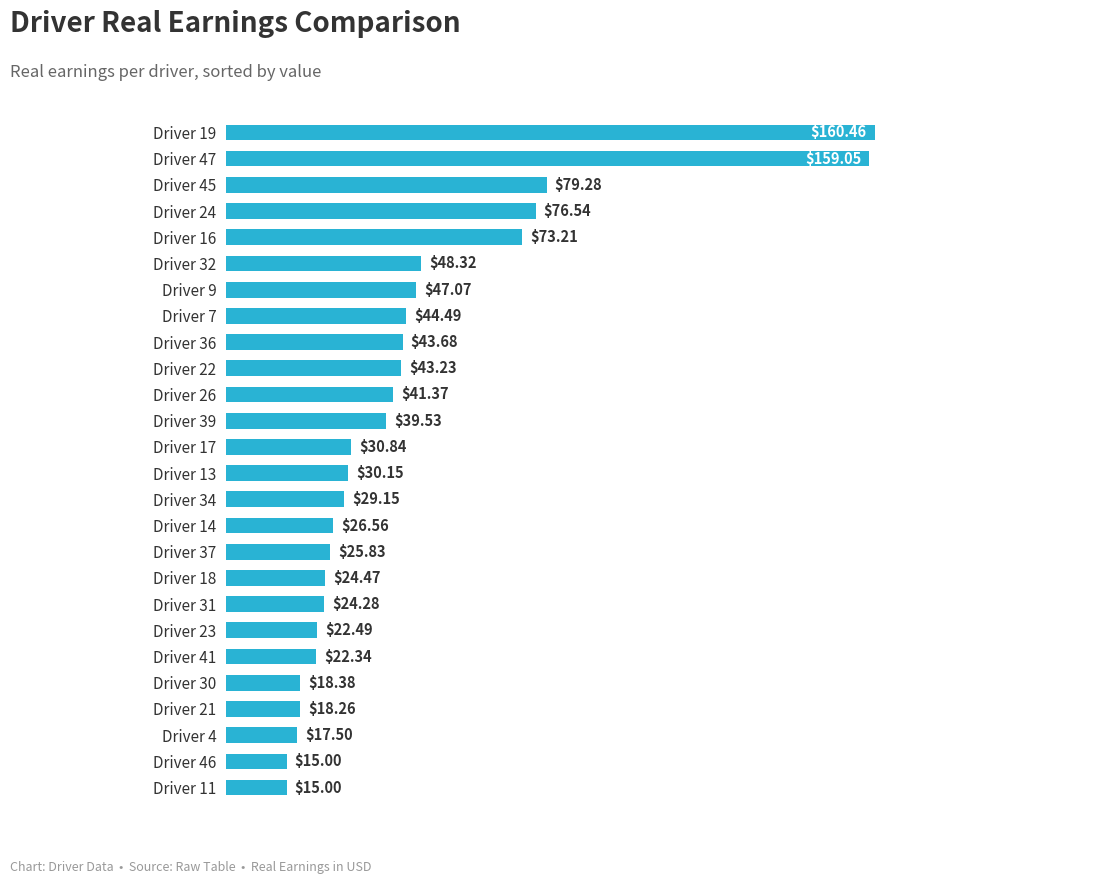

What is the minimum value shown in the chart?

15.0